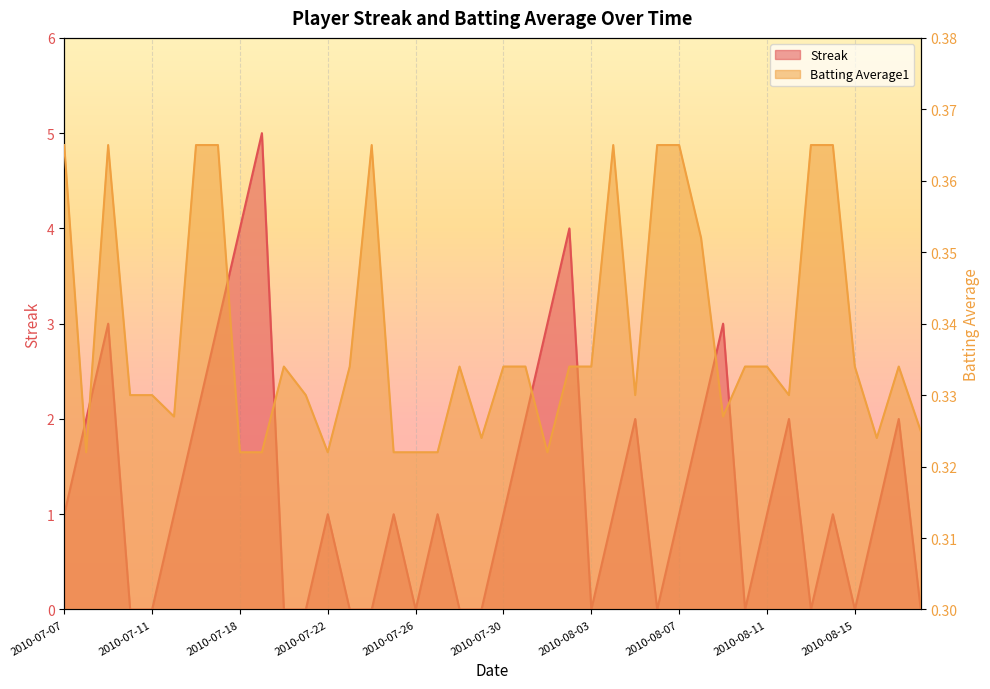

Rank the series by their maximum value, from lowest to highest.

Batting Average1, Streak